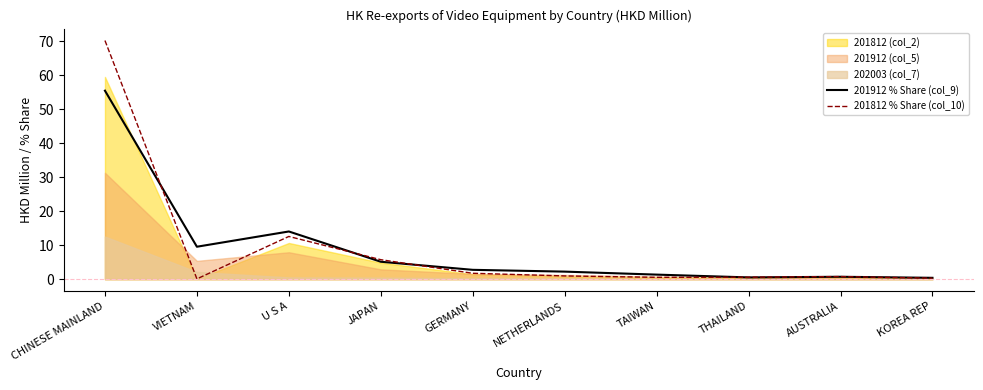

How many data points does each series have?

10